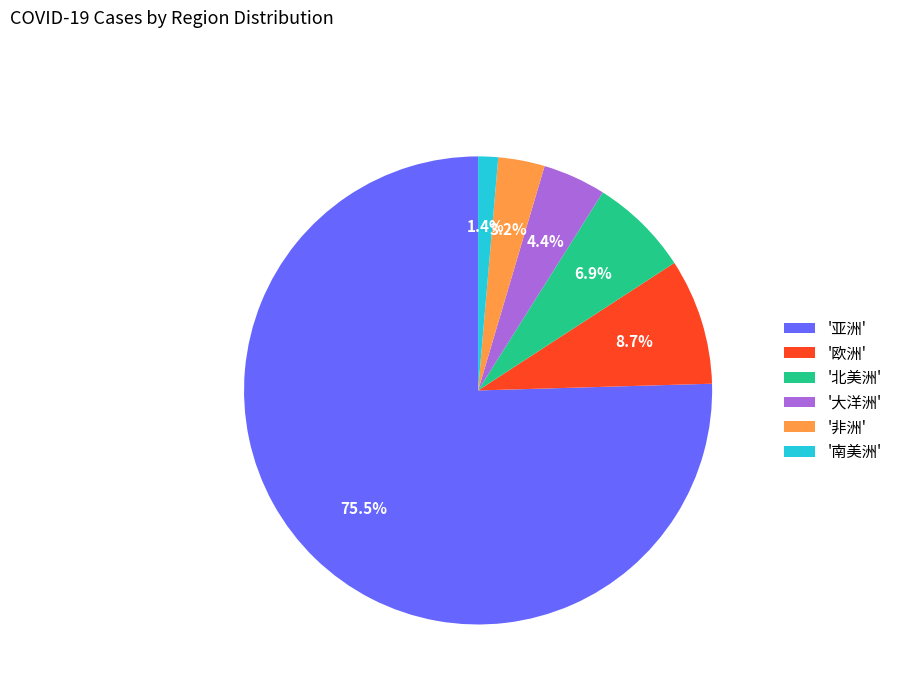

Is there any slice that represents more than half of the pie?

Yes